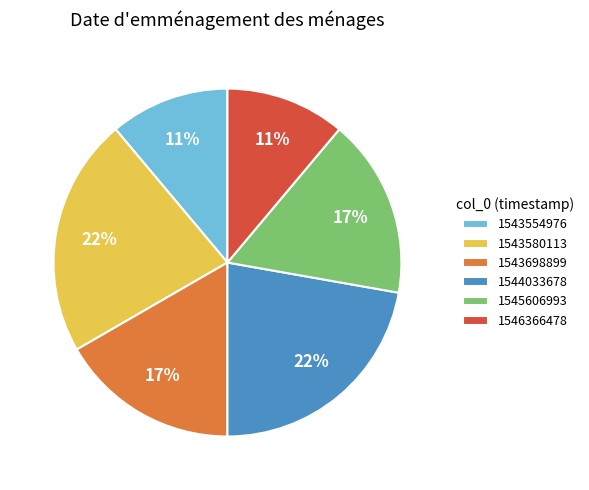

Does any single category account for the majority?

No